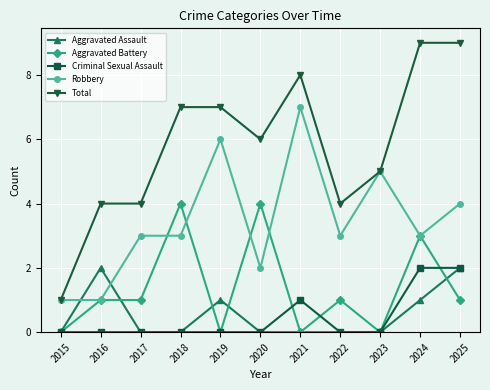

Between which two adjacent categories do Robbery and Aggravated Assault first intersect?

2015 and 2016